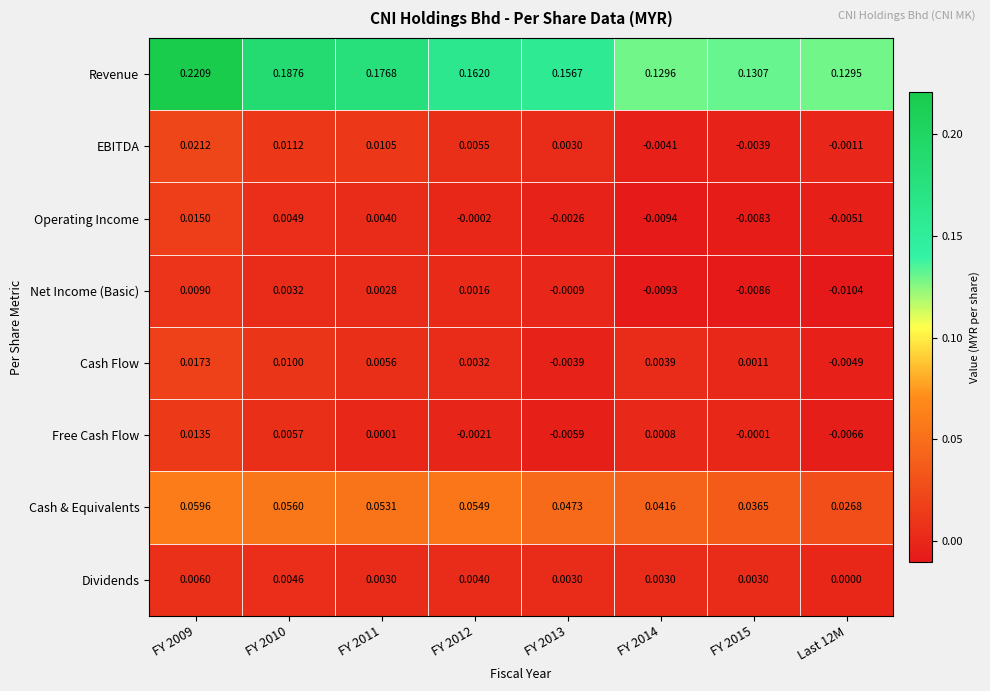

At which category is the sum across all series the highest?

FY 2009